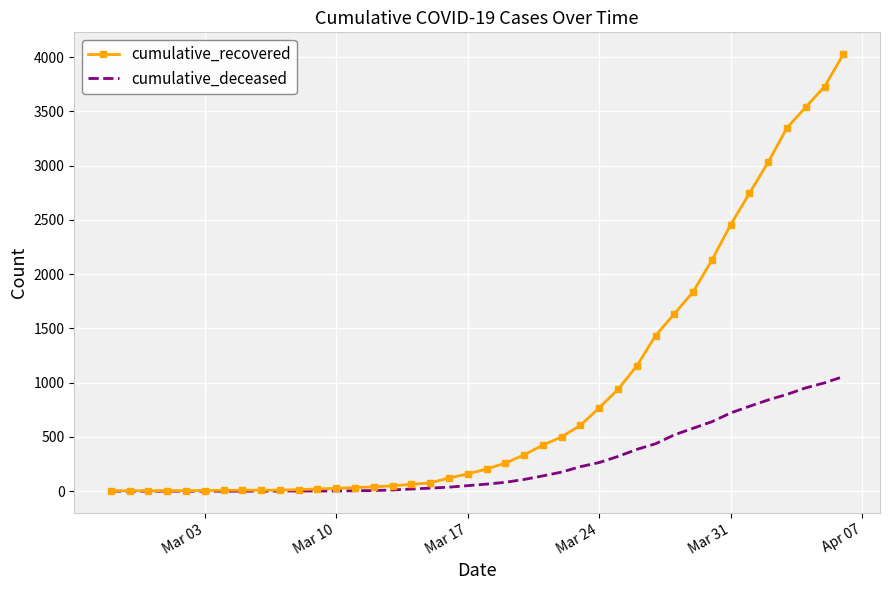

Which series has the largest range (max minus min)?

cumulative_recovered